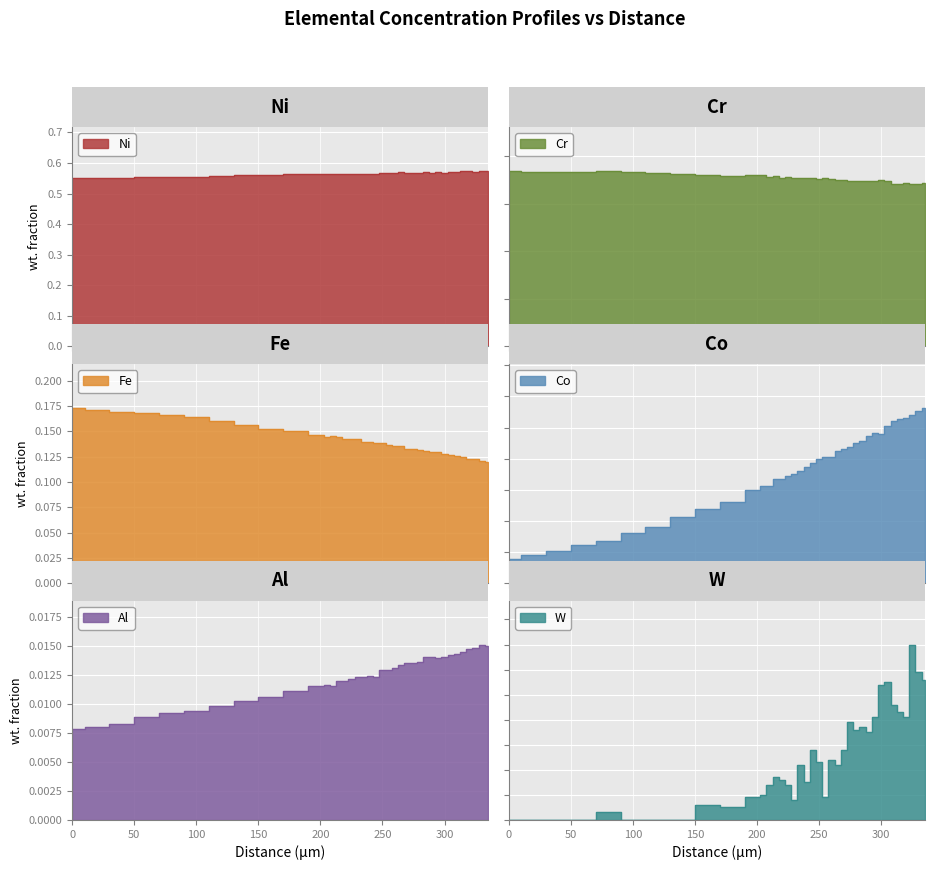

How many interior local peaks does the Ni series have?

6